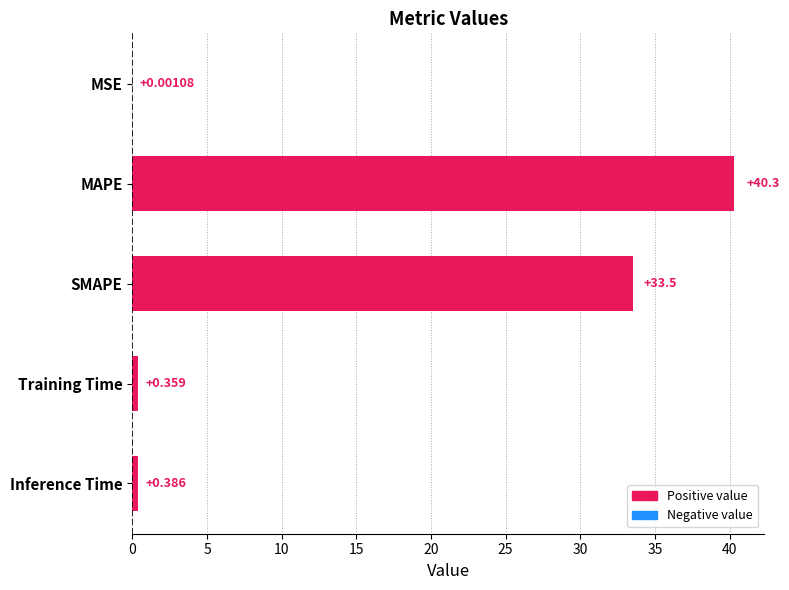

Which has a higher value, SMAPE or Training Time?

SMAPE